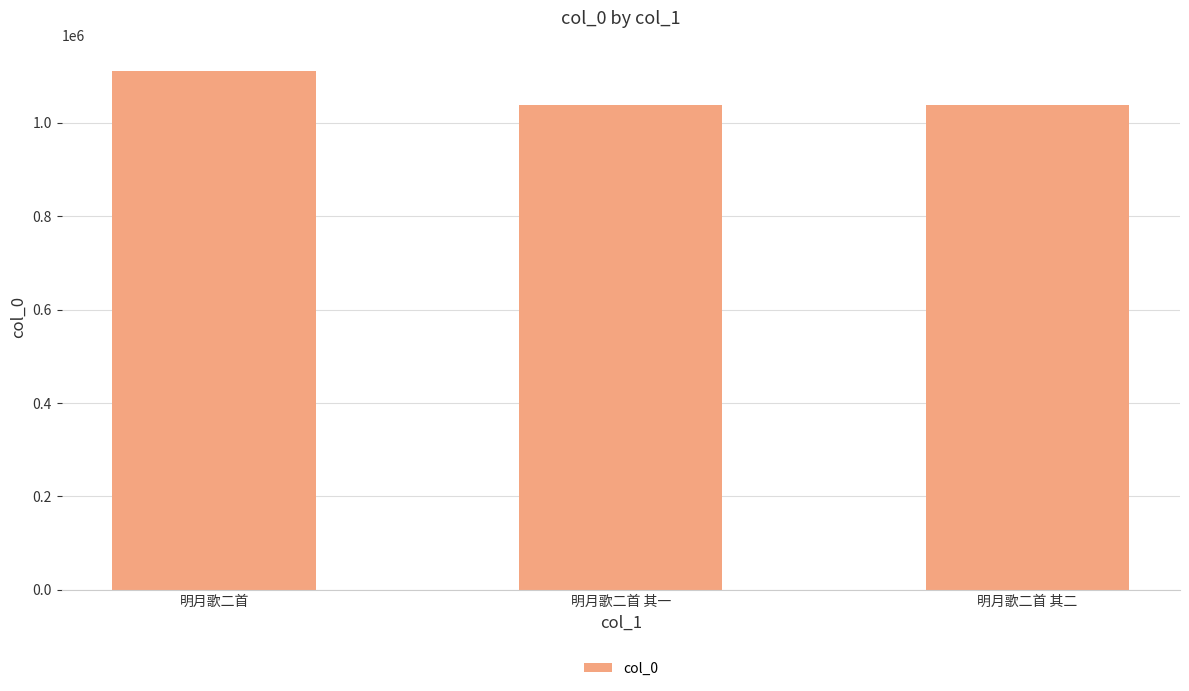

Approximately how many times larger is the value at 明月歌二首 compared to 明月歌二首 其一?

1.1